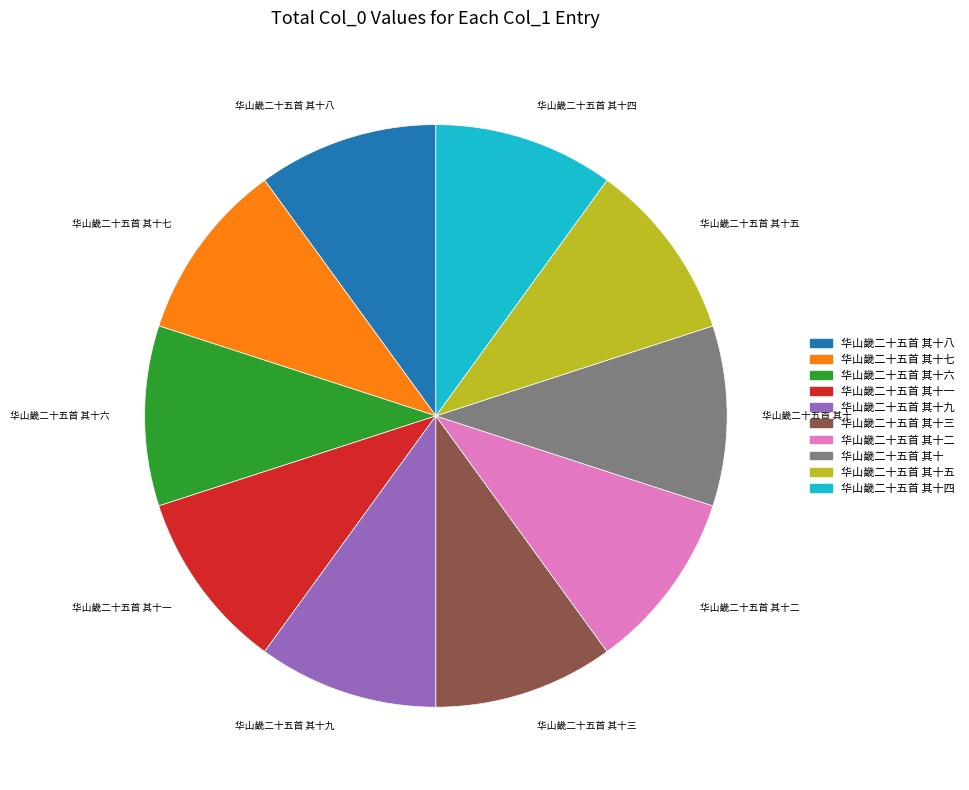

Combined, do 华山畿二十五首 其十五 and 华山畿二十五首 其十二 account for over 50%?

No